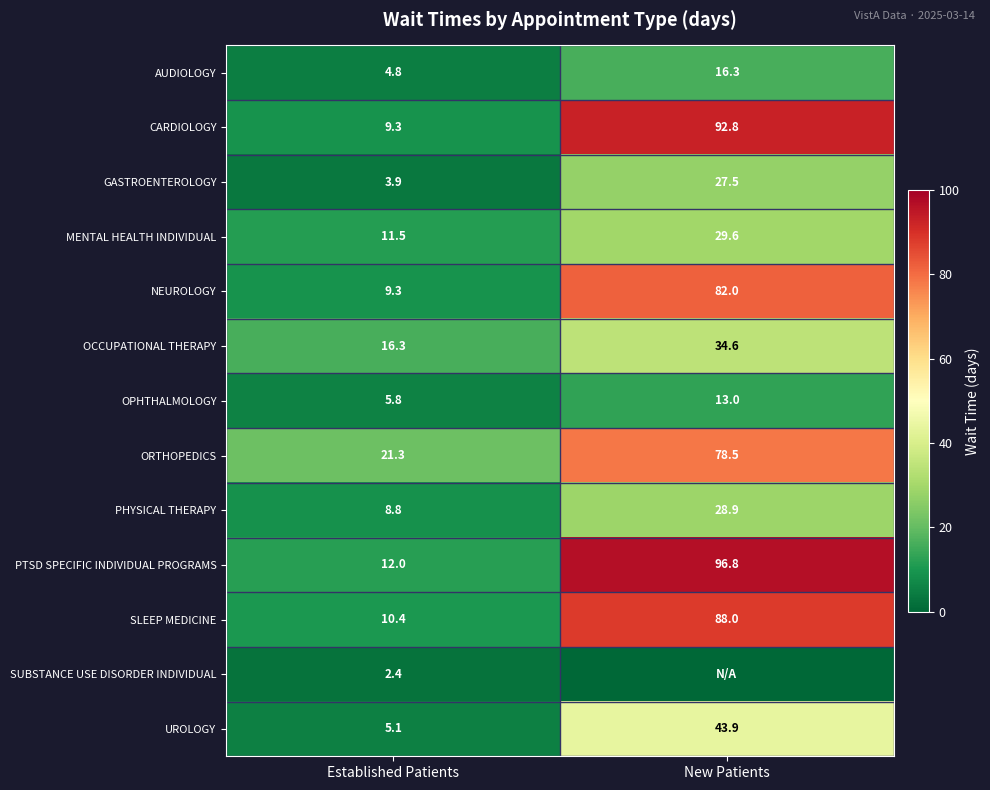

Is the value of SLEEP MEDICINE at Established Patients greater than the value of ORTHOPEDICS at Established Patients?

No